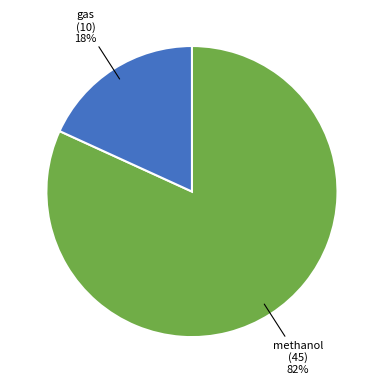

To the nearest percent, what is the average slice percentage?

50%